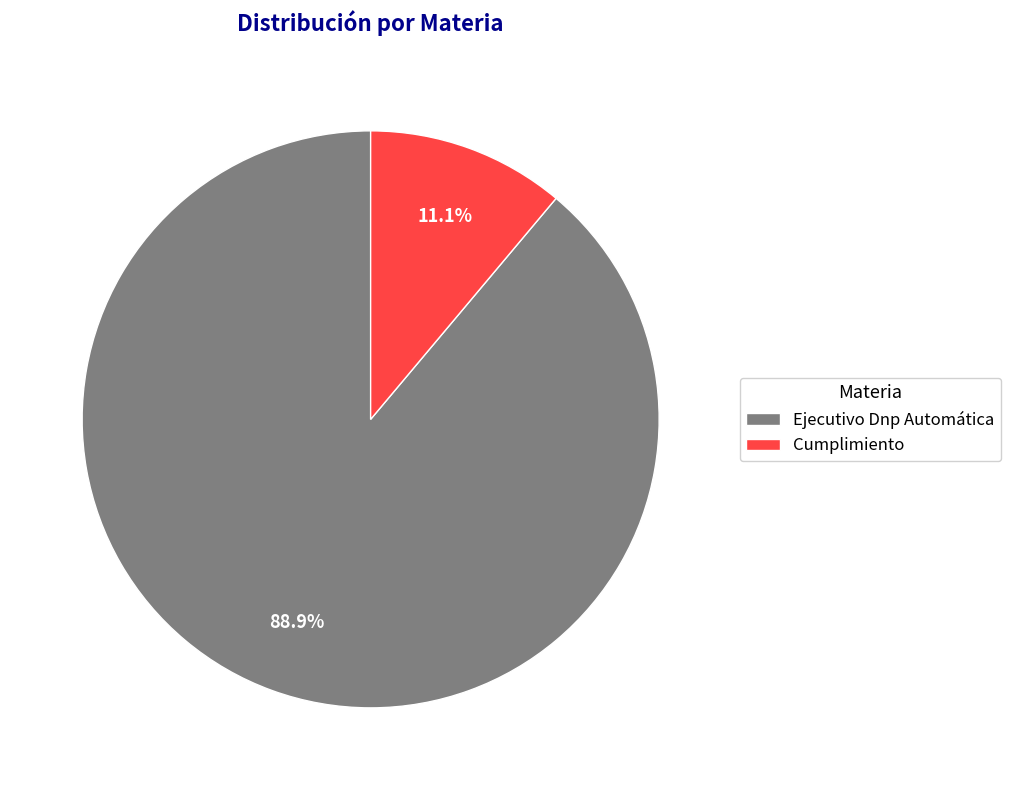

To the nearest percent, what portion does Ejecutivo Dnp Automática represent?

89%